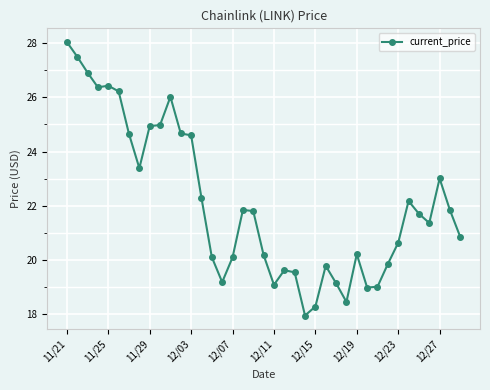

What is the value of the 35th point from the left?

21.7